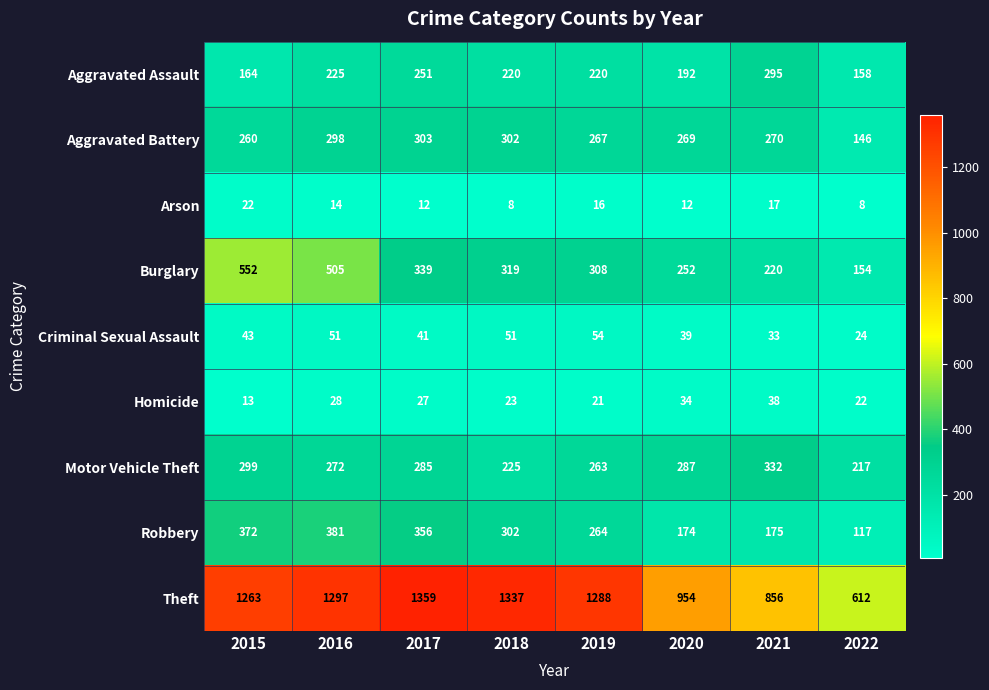

How many data points in Motor Vehicle Theft are less than 285?

4